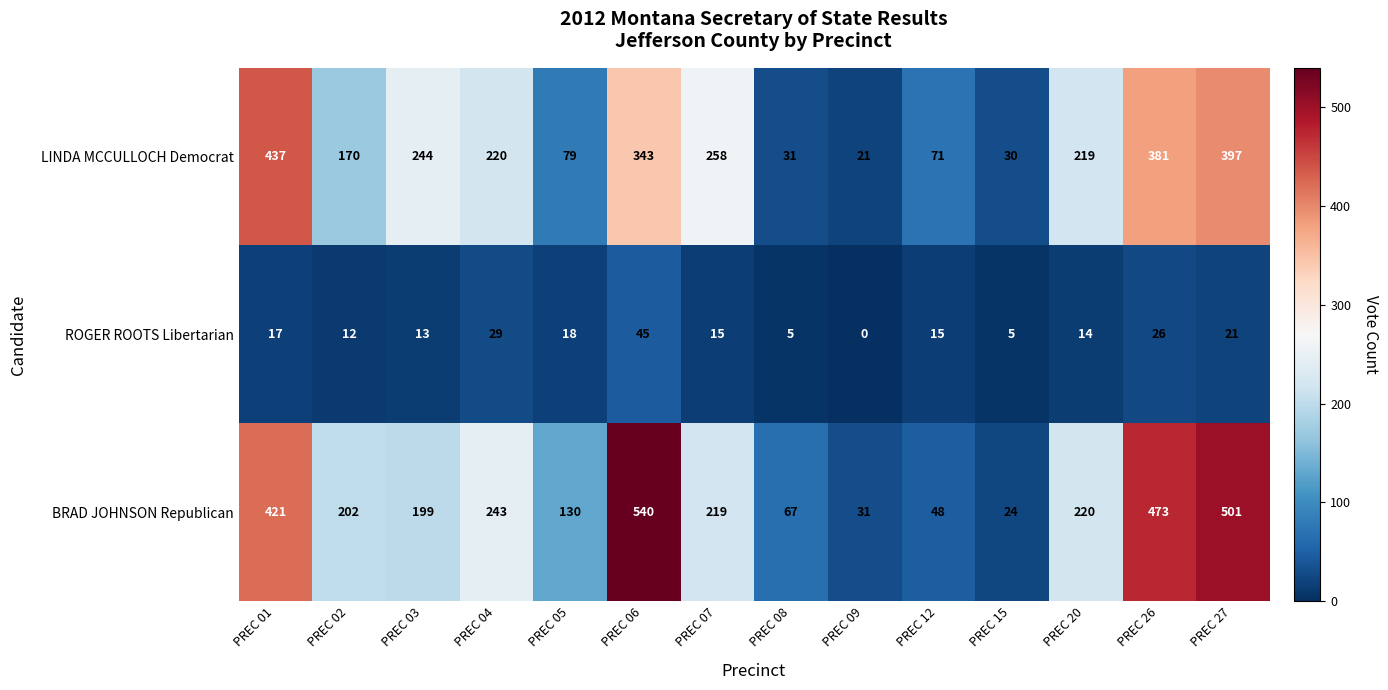

Which series has the largest total across all categories?

BRAD JOHNSON Republican